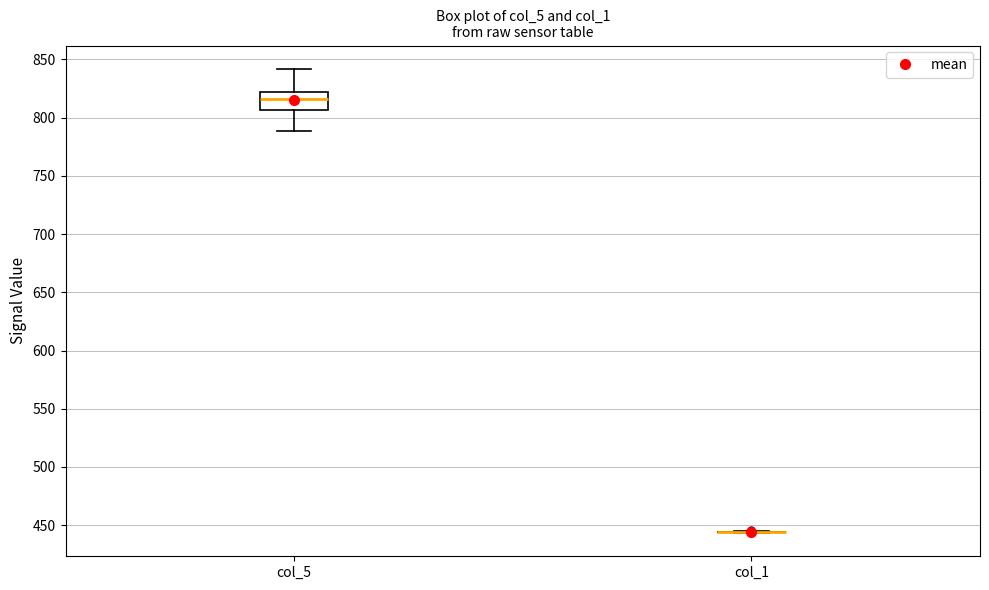

Reading left to right, read every box against the y-axis: the position of its median line, the range the box covers, and the ends of its whiskers. The values are not printed on the chart, so give them approximately, as read against the axis.

col_5: median 815, box 805 to 820, whiskers 790 to 840
col_1: box collapsed to a line at 445, whiskers 445 to 445